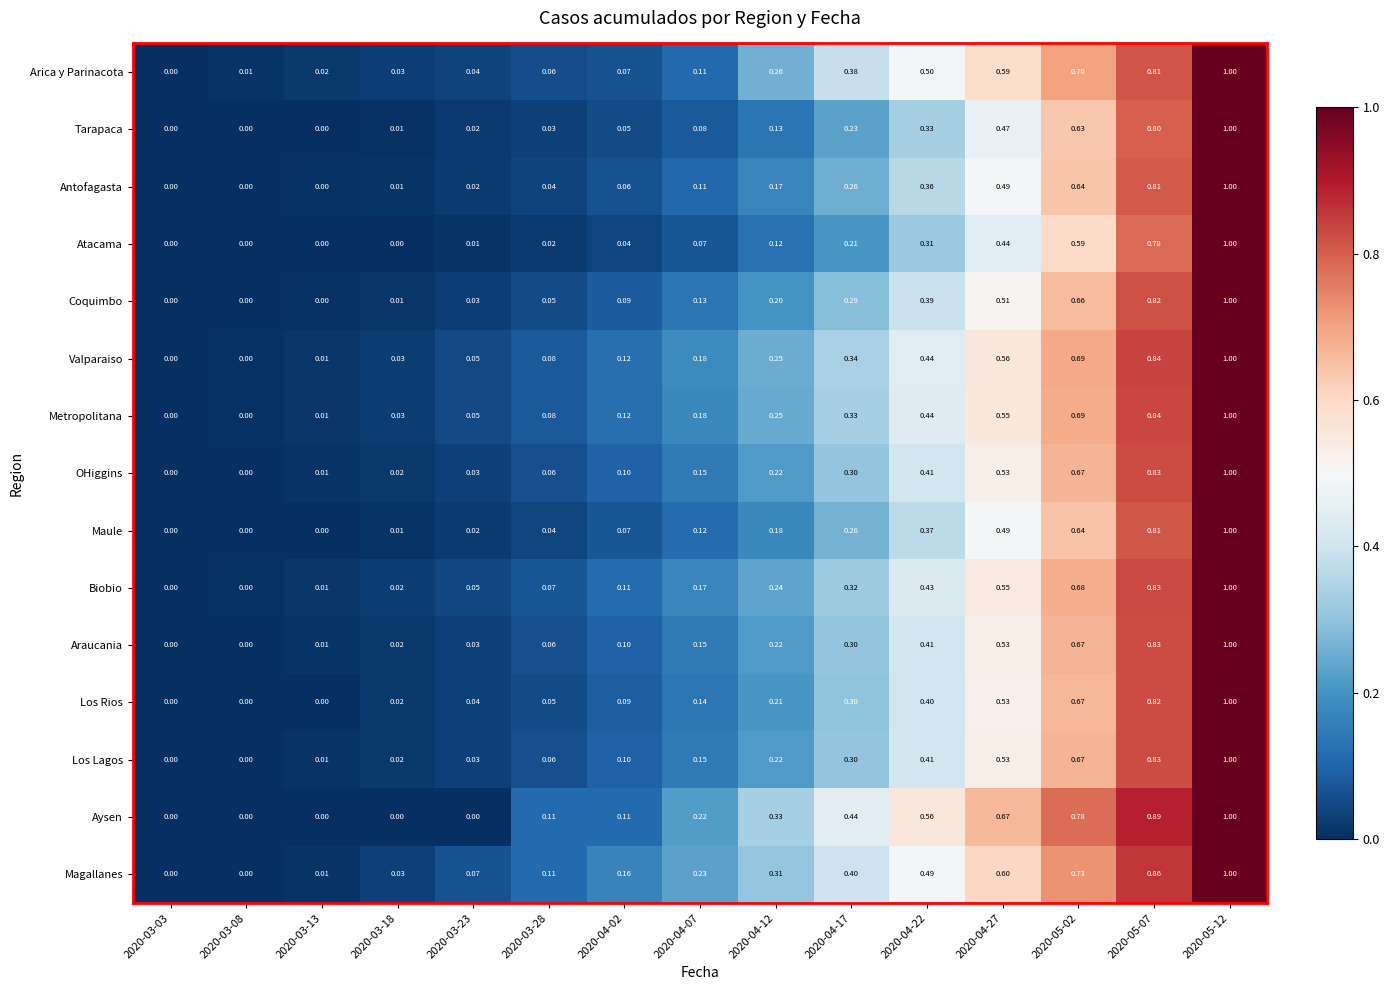

Is the value of Aysen at 2020-04-22 greater than the value of Magallanes at 2020-05-02?

No